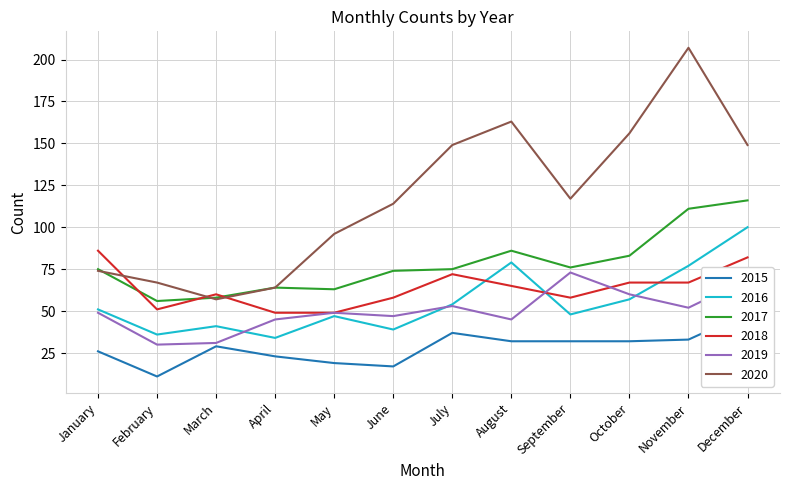

What is the sum of all 2019 values?

603